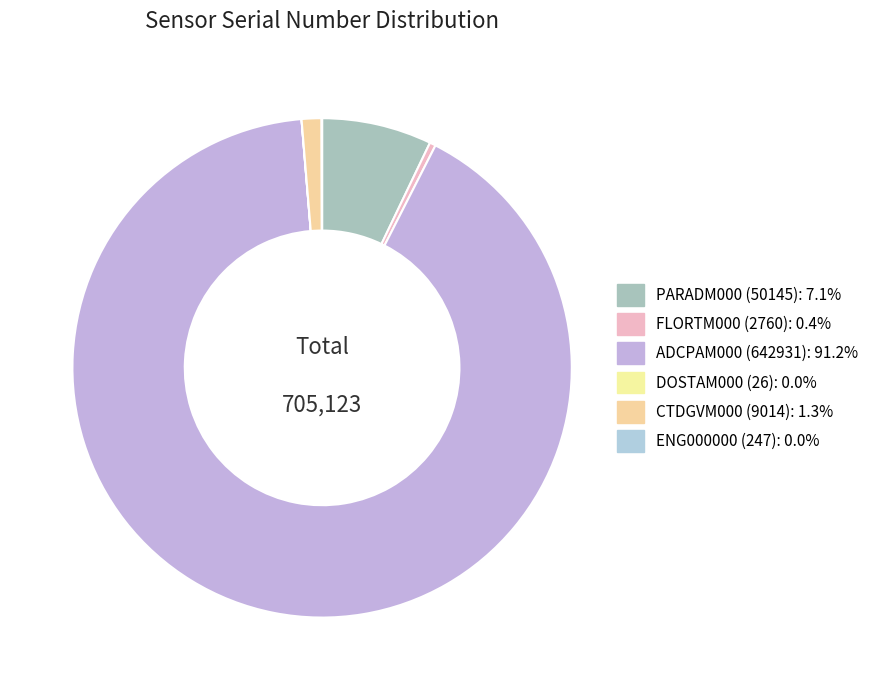

Which slice is the smallest?

DOSTAM000 (26)